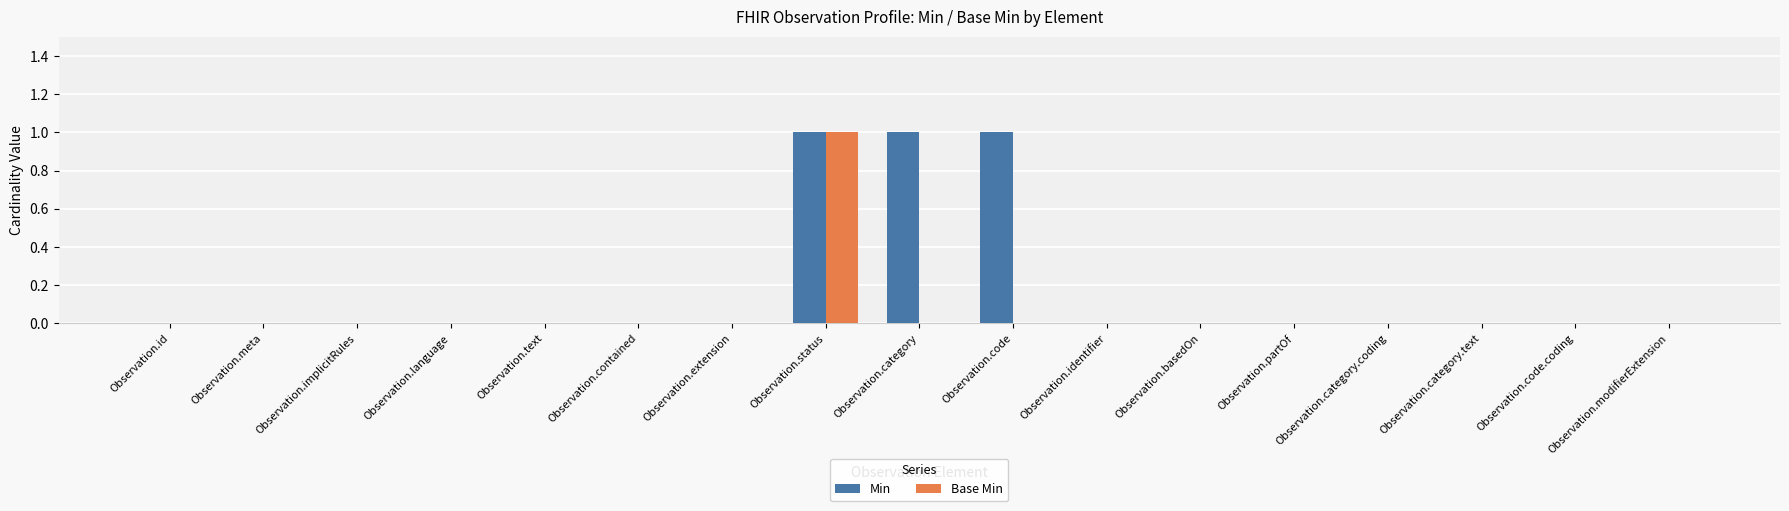

Are the bars grouped side by side (vs. stacked)?

Yes